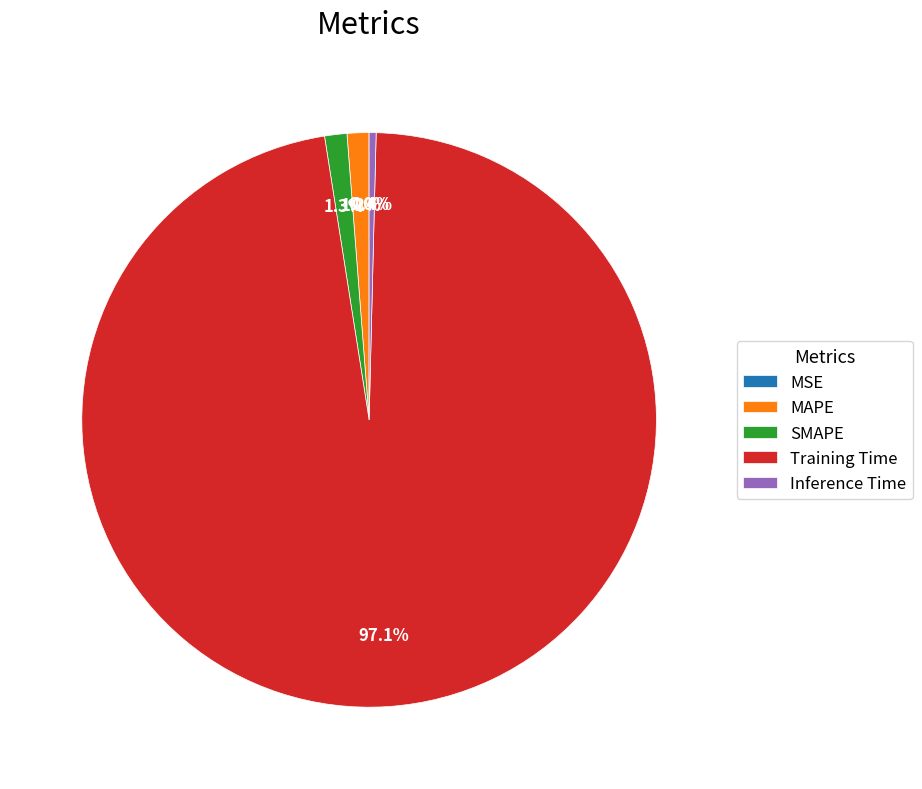

What is the majority slice?

Training Time